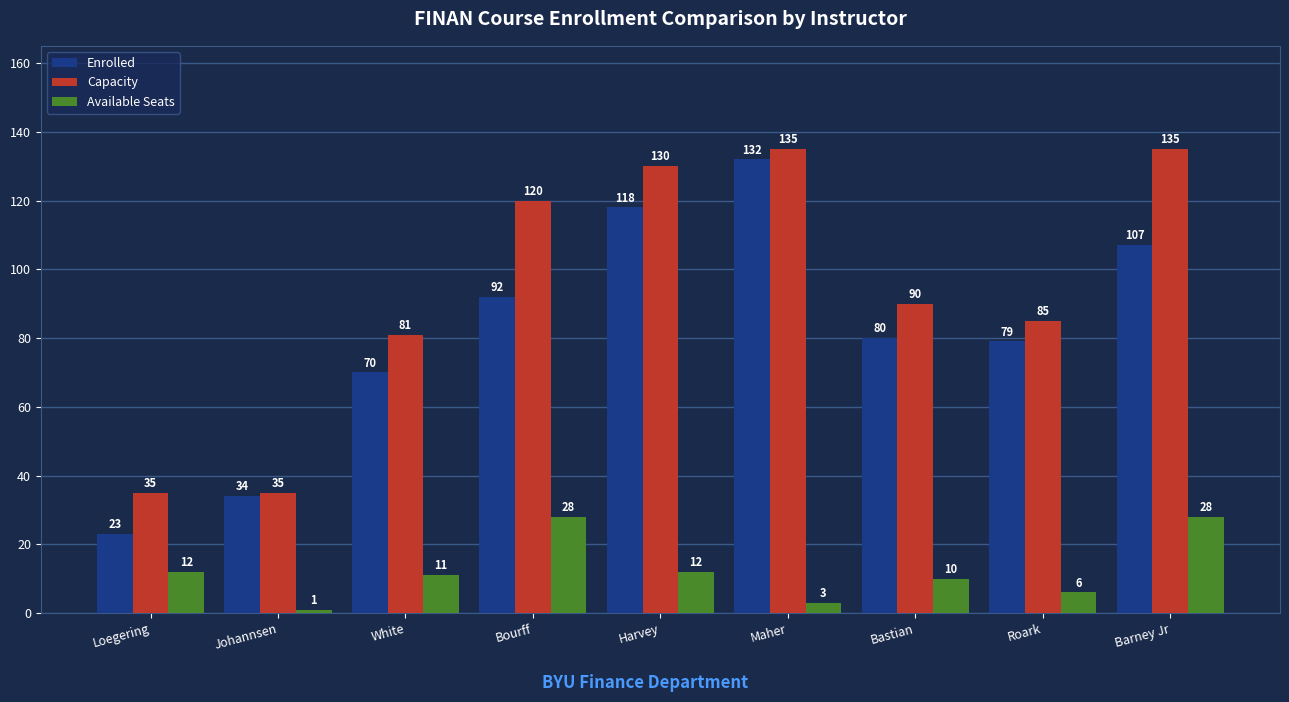

Reading left to right, transcribe all the data shown in this chart.

Enrolled: Loegering=23	Johannsen=34	White=70	Bourff=92	Harvey=118	Maher=132	Bastian=80	Roark=79	Barney Jr=107
Capacity: Loegering=35	Johannsen=35	White=81	Bourff=120	Harvey=130	Maher=135	Bastian=90	Roark=85	Barney Jr=135
Available Seats: Loegering=12	Johannsen=1	White=11	Bourff=28	Harvey=12	Maher=3	Bastian=10	Roark=6	Barney Jr=28